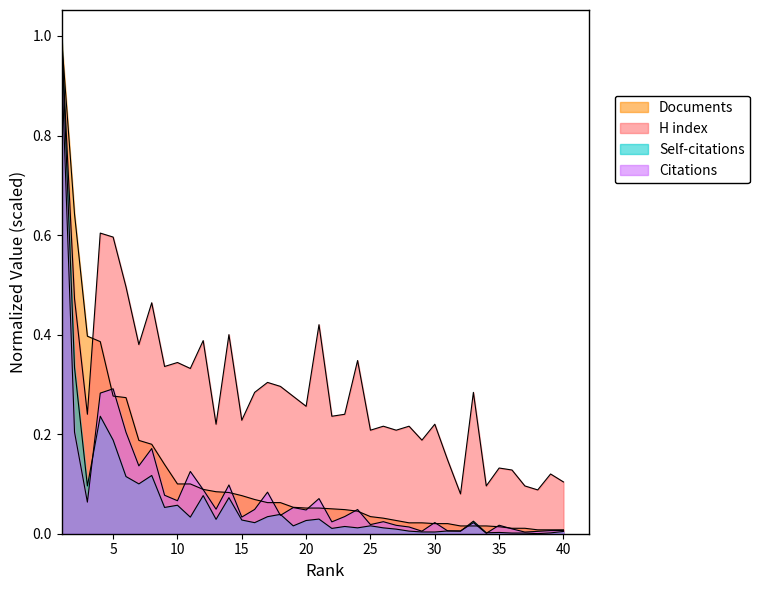

What are all the series names shown in the legend?

Citations, Self-citations, H index, Documents